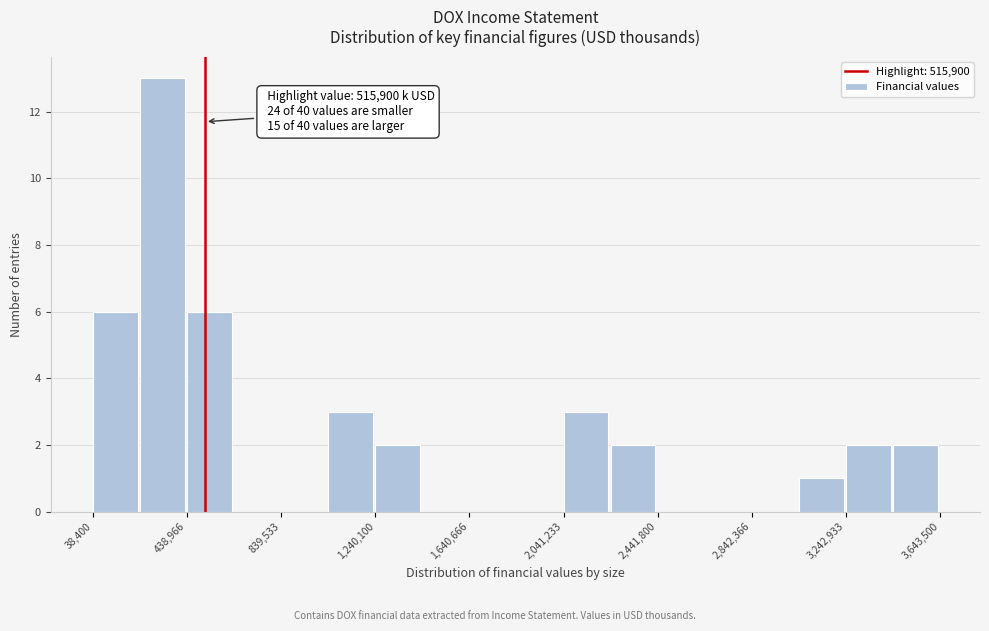

Over which range of the x-axis is the bar tallest?

250000 to 450000